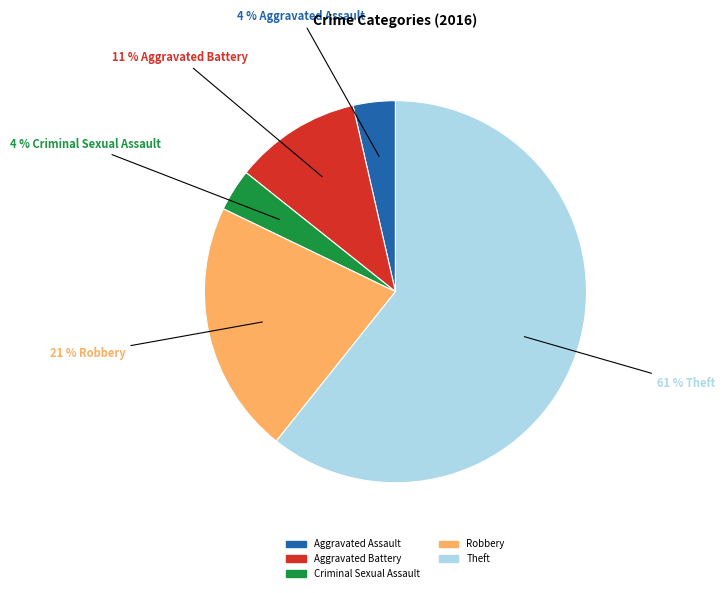

True or false: Aggravated Battery accounts for 16% of the total.

False